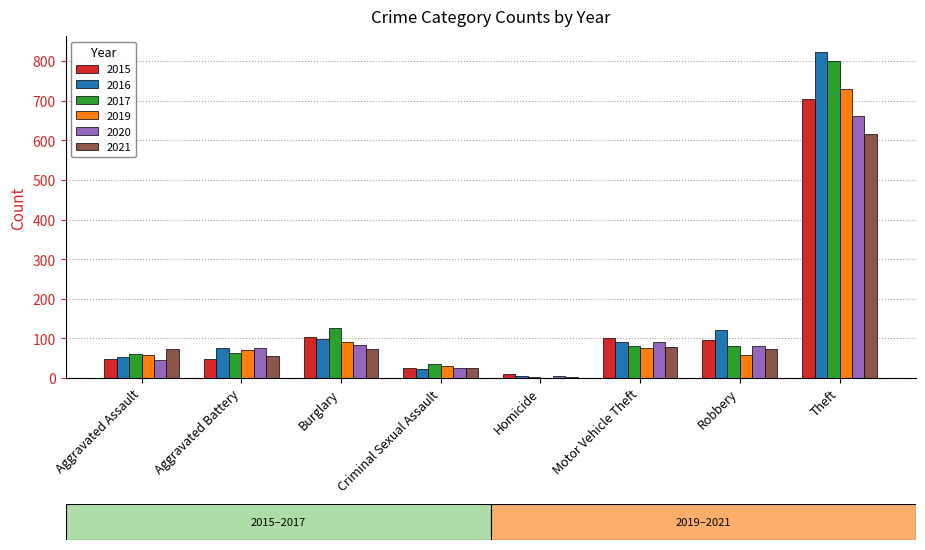

Is it true that 2015 equals 103 at Burglary?

True